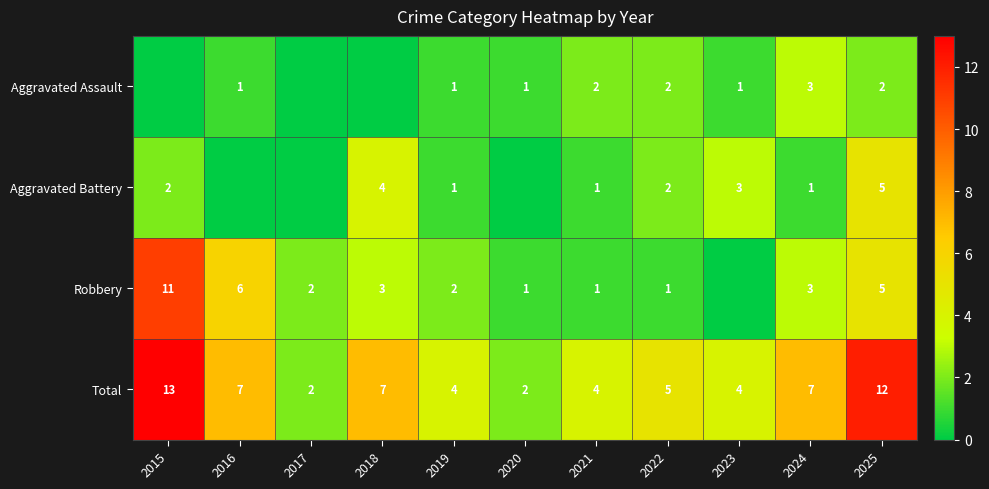

What is the highest value of the Total series?

13